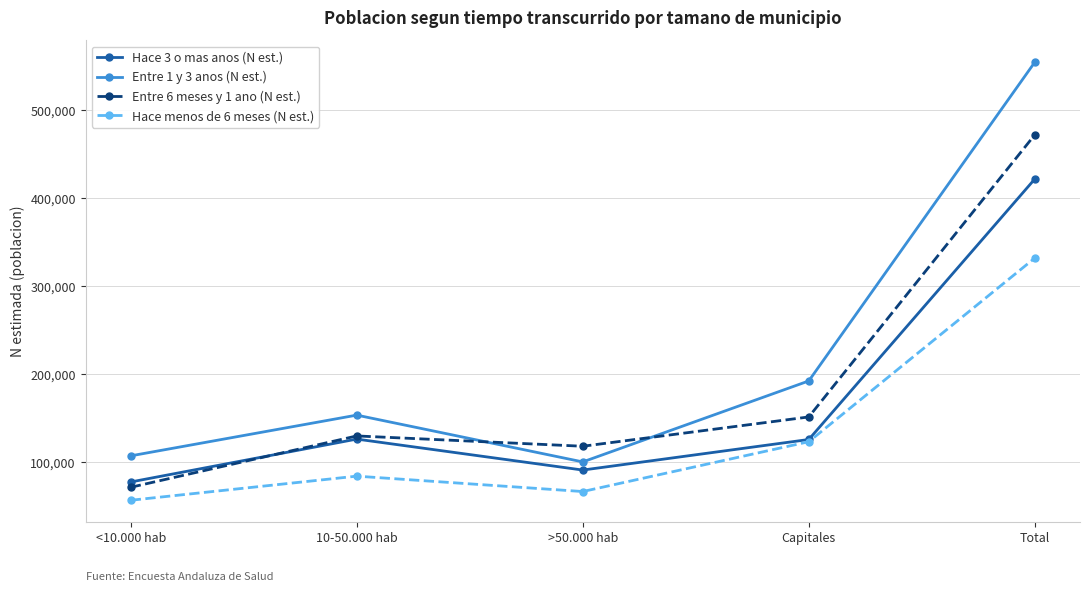

True or false: Hace 3 o mas anos (N est.) and Entre 1 y 3 anos (N est.) cross at least once.

False